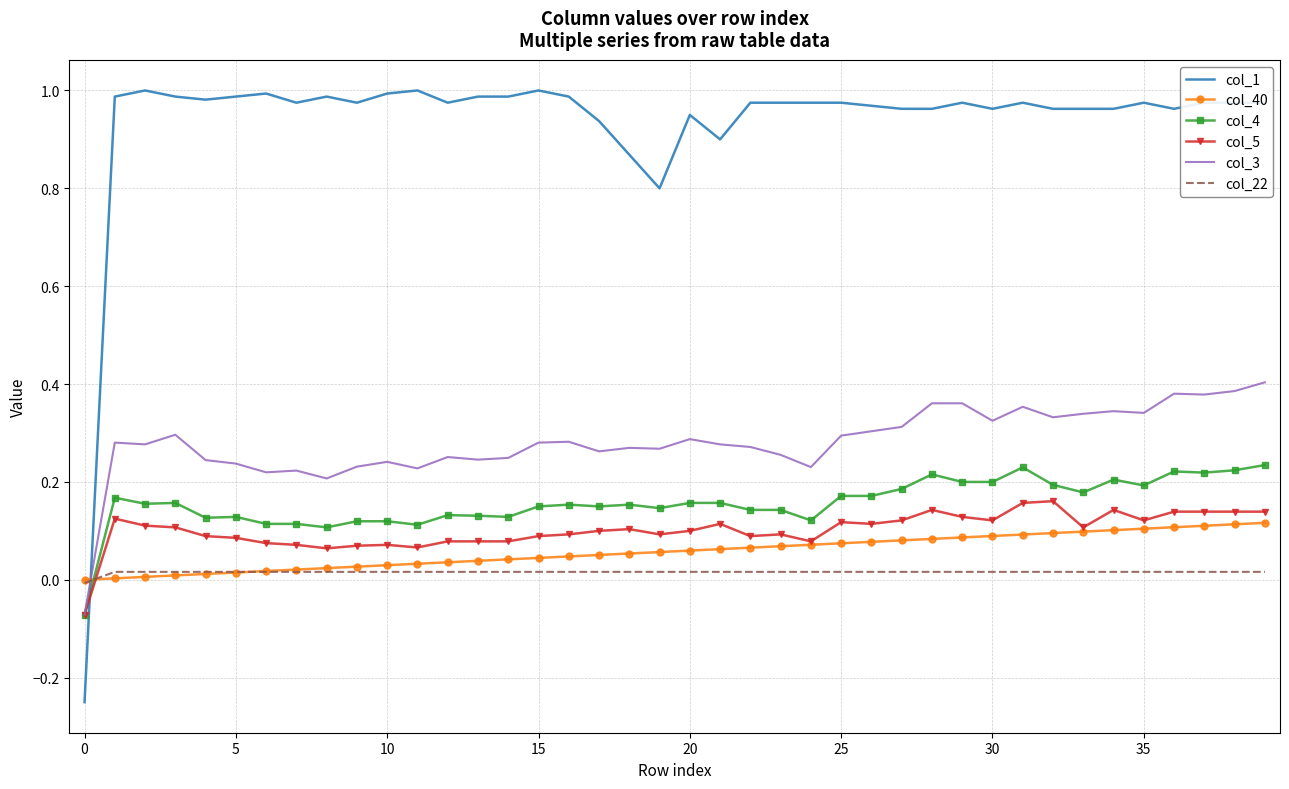

True or false: col_22 and col_1 cross at least once.

True